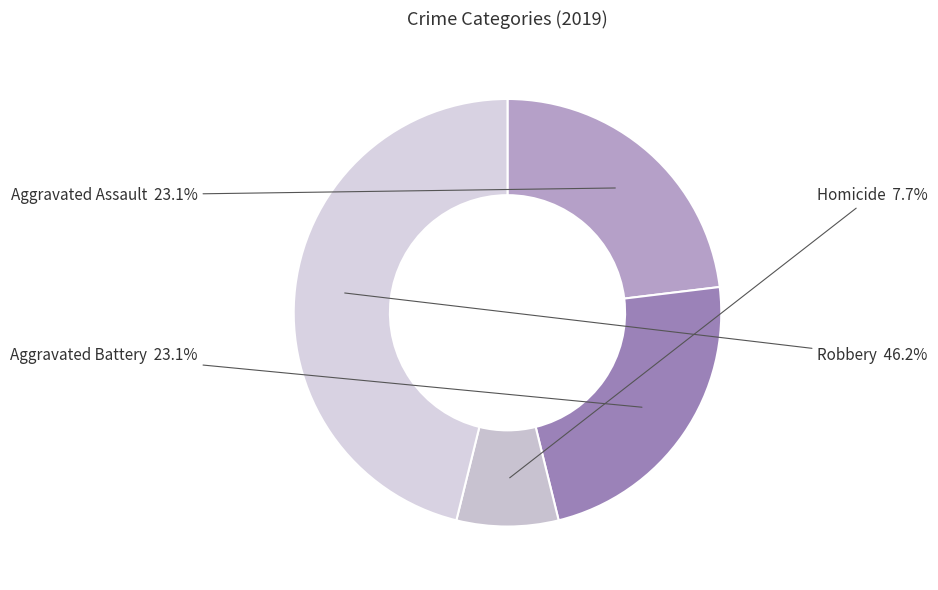

To the nearest percent, what is the difference between the largest and smallest slice percentages?

38%